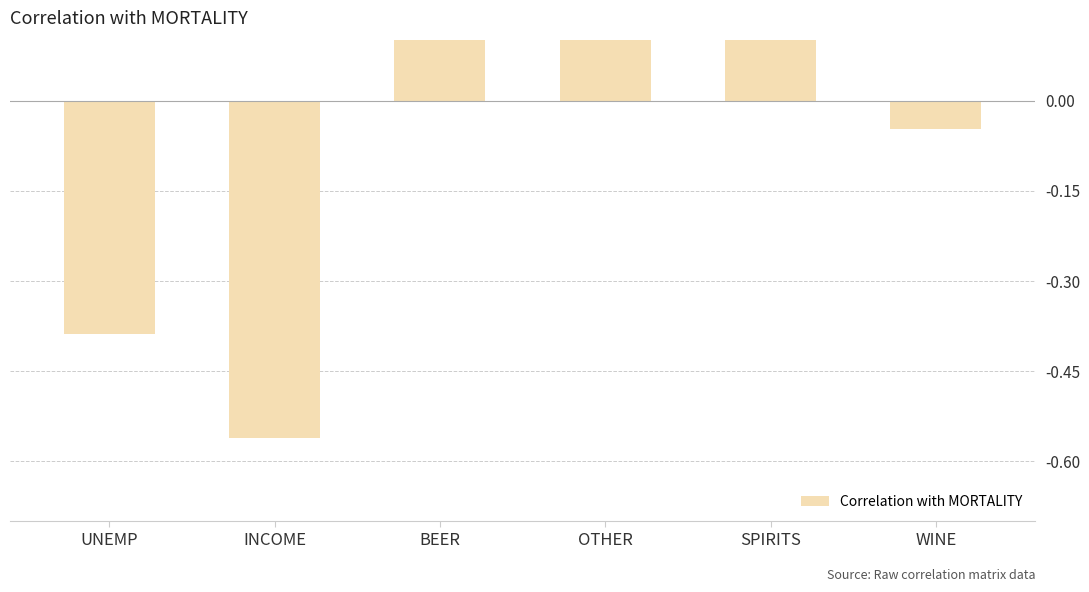

Reading left to right, list all the values displayed in this chart.

UNEMP=-0.4	INCOME=-0.6	BEER=0.2	OTHER=0.2	SPIRITS=0.3	WINE=-0.0